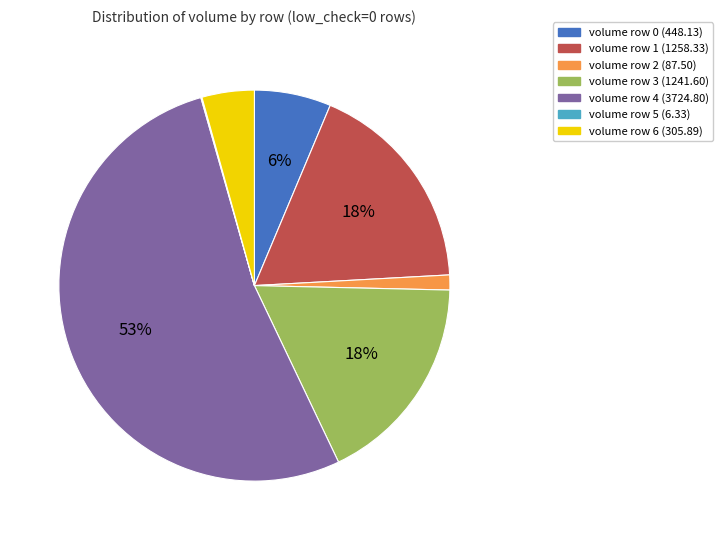

Between volume row 3 (1241.60) and volume row 4 (3724.80), which is larger?

volume row 4 (3724.80)